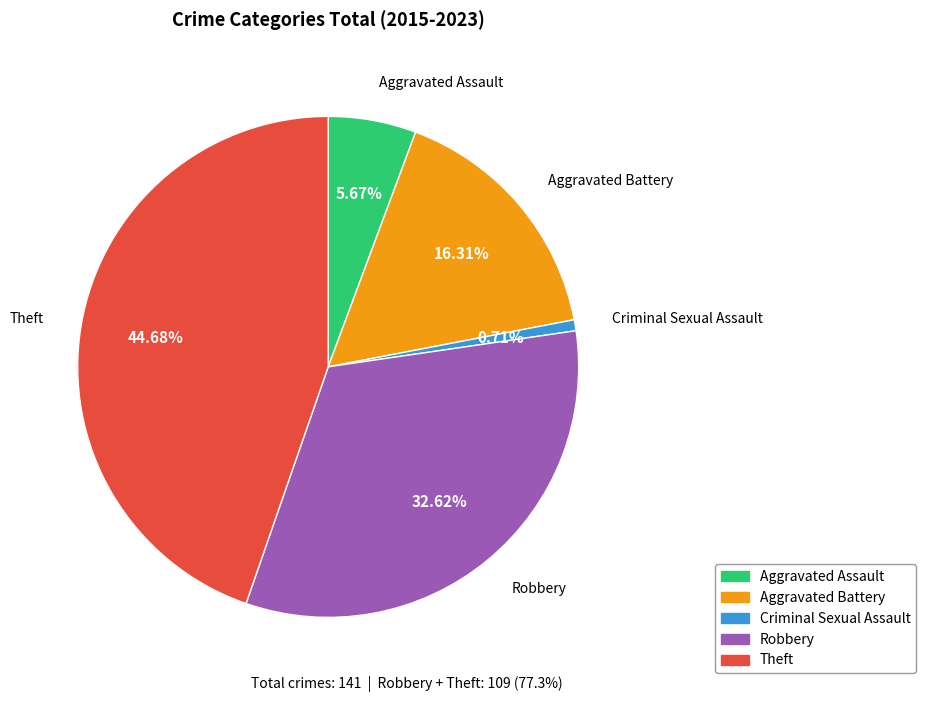

Which has a higher value, Criminal Sexual Assault or Aggravated Assault?

Aggravated Assault